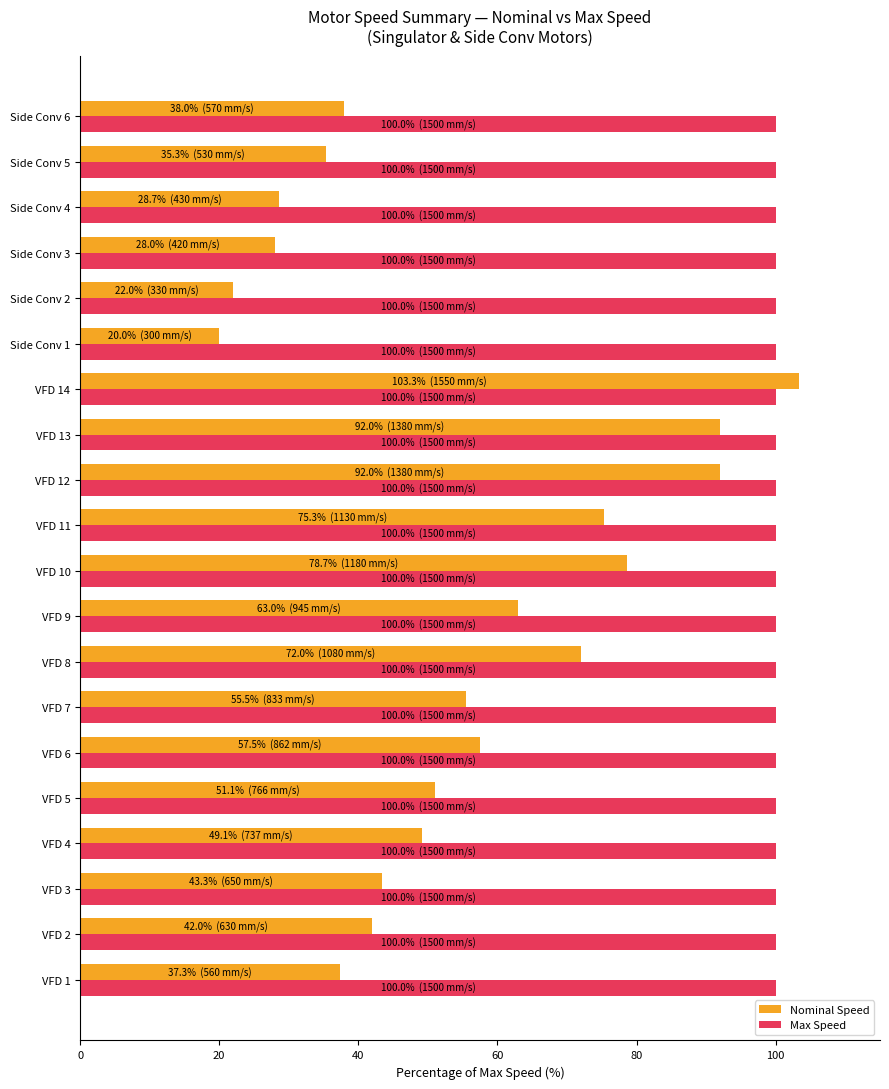

The value of Nominal Speed at Side Conv 5 is 54.5. True or false?

False